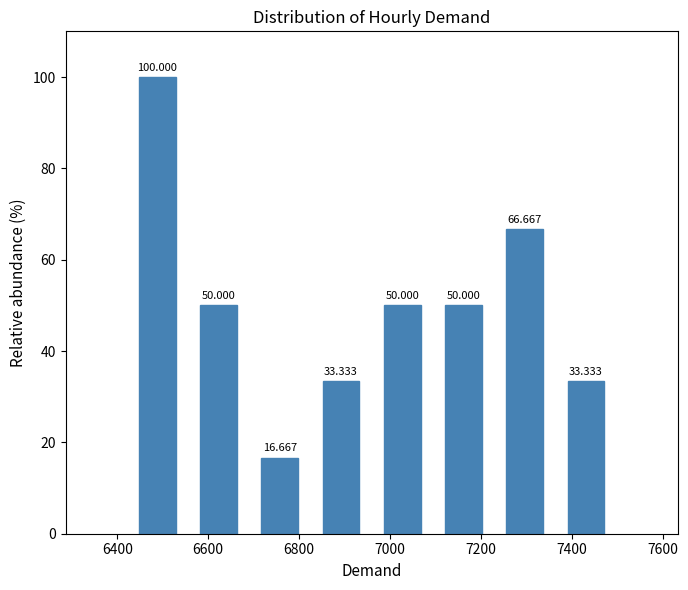

Reading left to right, list every bar in this chart as the range it spans on the x-axis followed by its height. The bar edges are not printed on the chart, so give them approximately, as read against the axis.

6420 to 6560: 100.000
6560 to 6700: 50.000
6700 to 6820: 16.667
6820 to 6960: 33.333
6960 to 7100: 50.000
7100 to 7220: 50.000
7220 to 7360: 66.667
7360 to 7500: 33.333